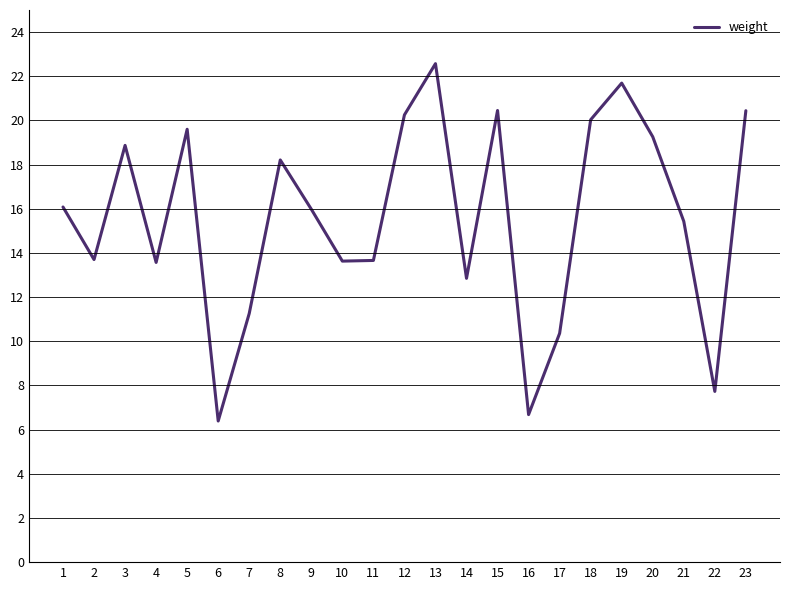

At which category does the chart reach its minimum across all series?

6